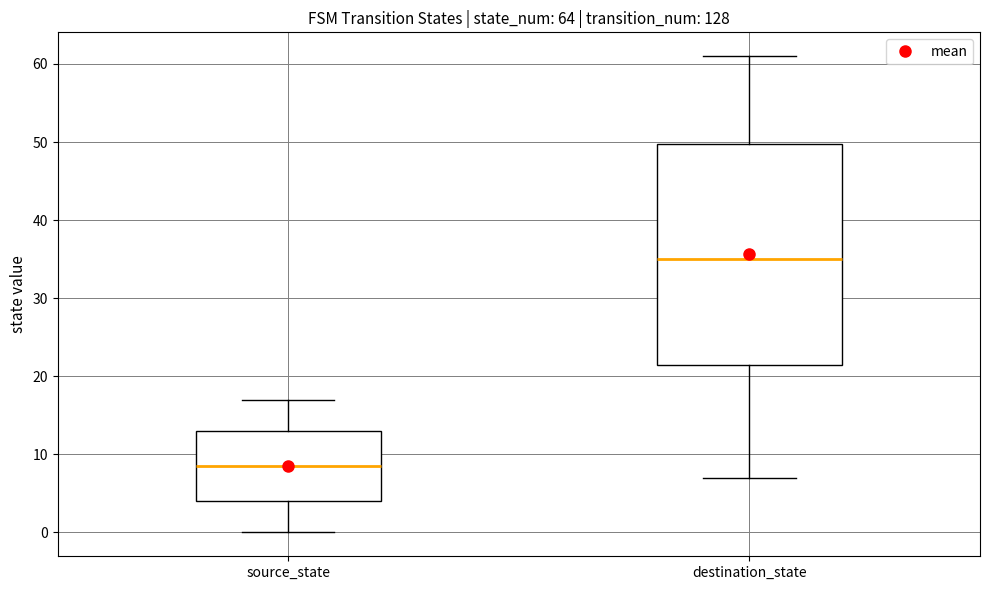

Which box's median line is the highest?

destination_state